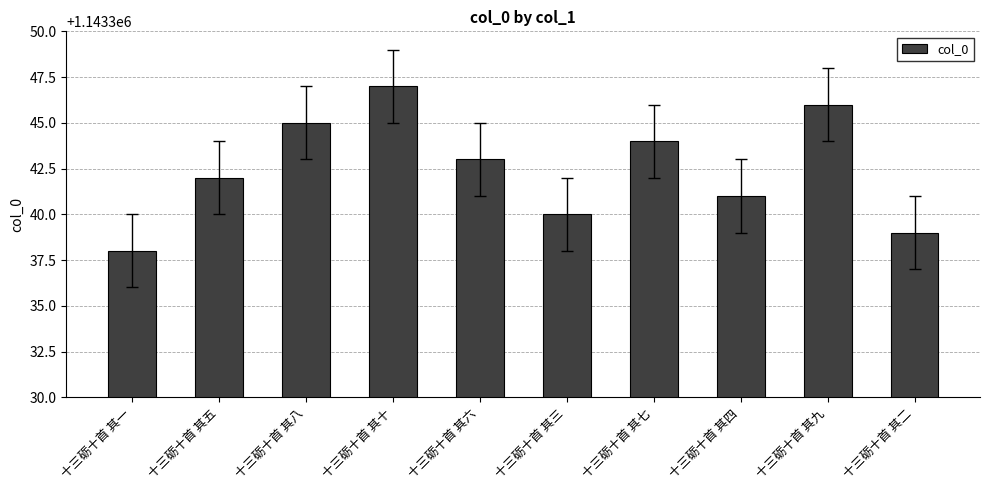

Reading left to right, transcribe all the data shown in this chart.

十三砺十首 其一=1143338	十三砺十首 其五=1143342	十三砺十首 其八=1143345	十三砺十首 其十=1143347	十三砺十首 其六=1143343	十三砺十首 其三=1143340	十三砺十首 其七=1143344	十三砺十首 其四=1143341	十三砺十首 其九=1143346	十三砺十首 其二=1143339